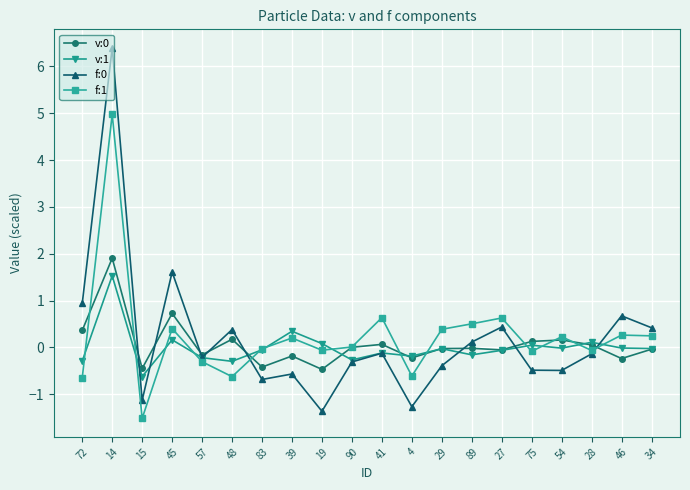

At which label does v:0 first exceed 0?

72